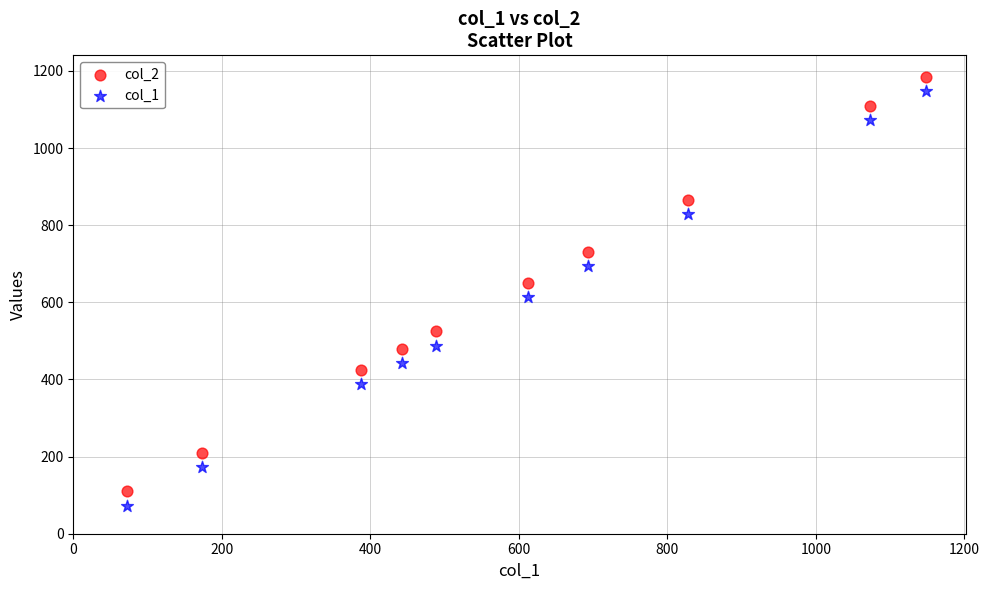

Which series reaches the minimum Y coordinate?

col_1